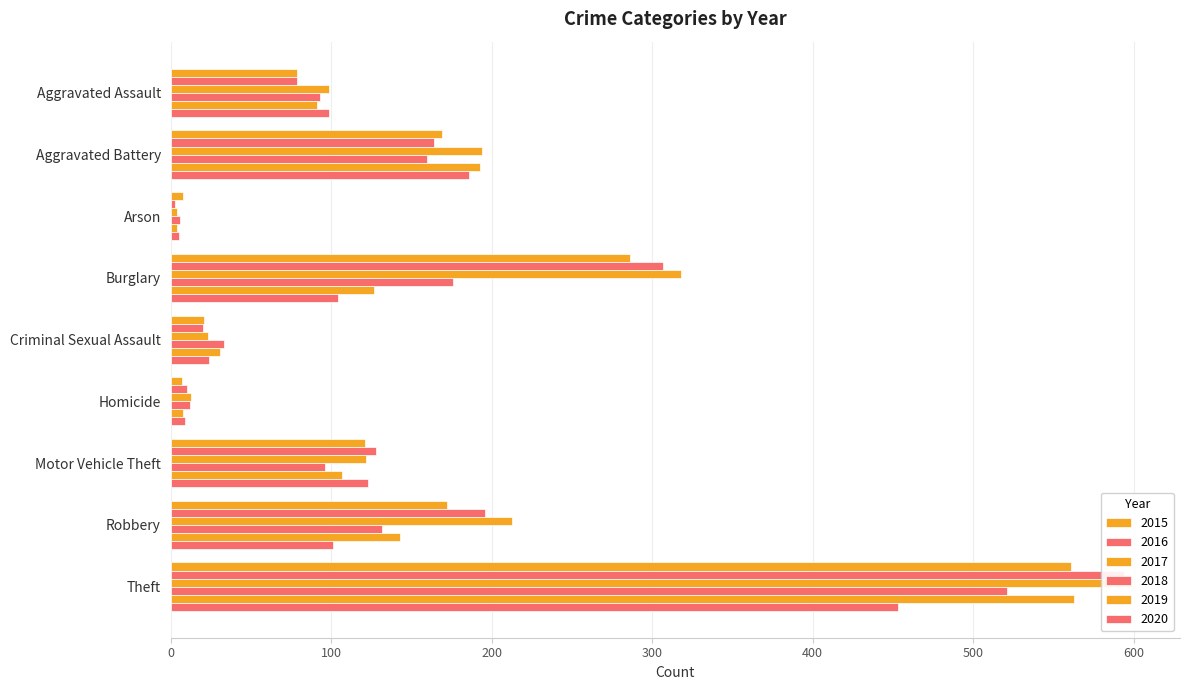

List the labels in order of 2019 value, smallest first.

Arson, Homicide, Criminal Sexual Assault, Aggravated Assault, Motor Vehicle Theft, Burglary, Robbery, Aggravated Battery, Theft